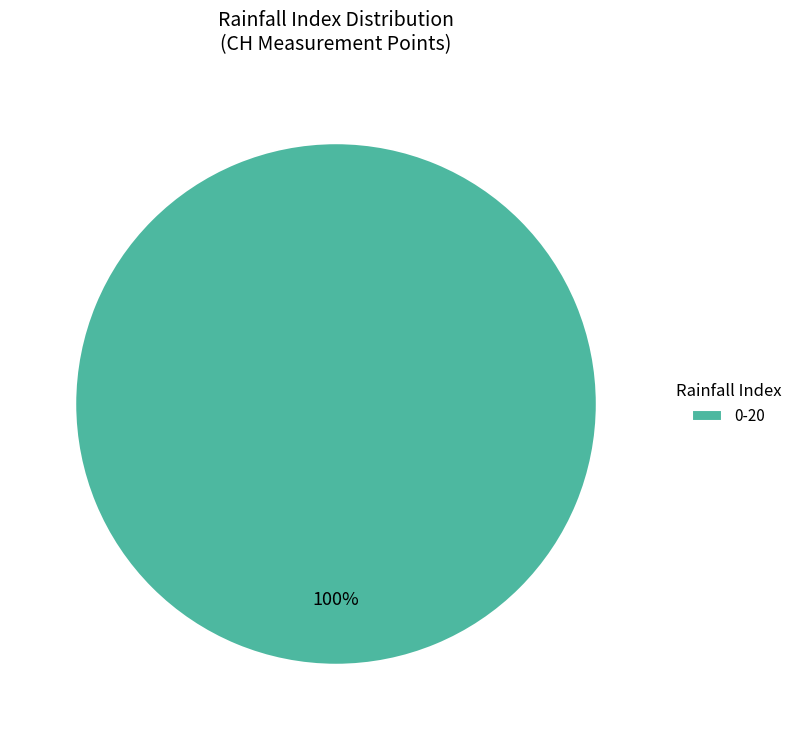

Which category accounts for the majority?

0-20